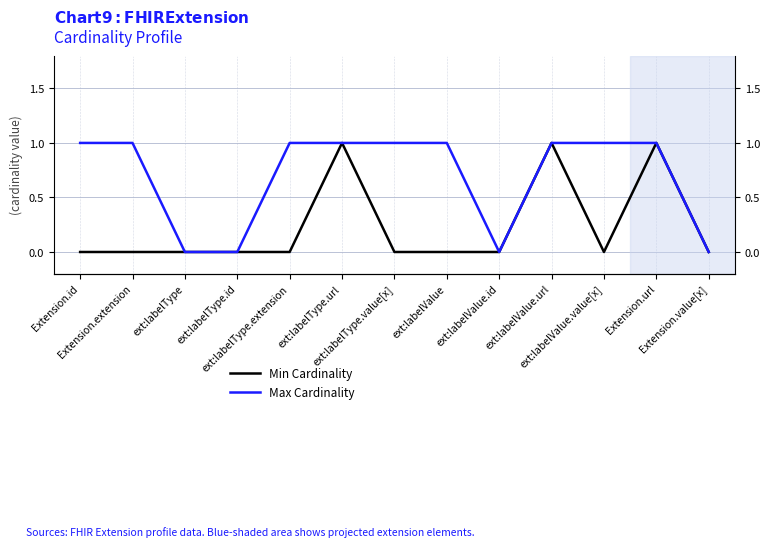

Where is the first local maximum for Min Cardinality?

ext:labelType.url